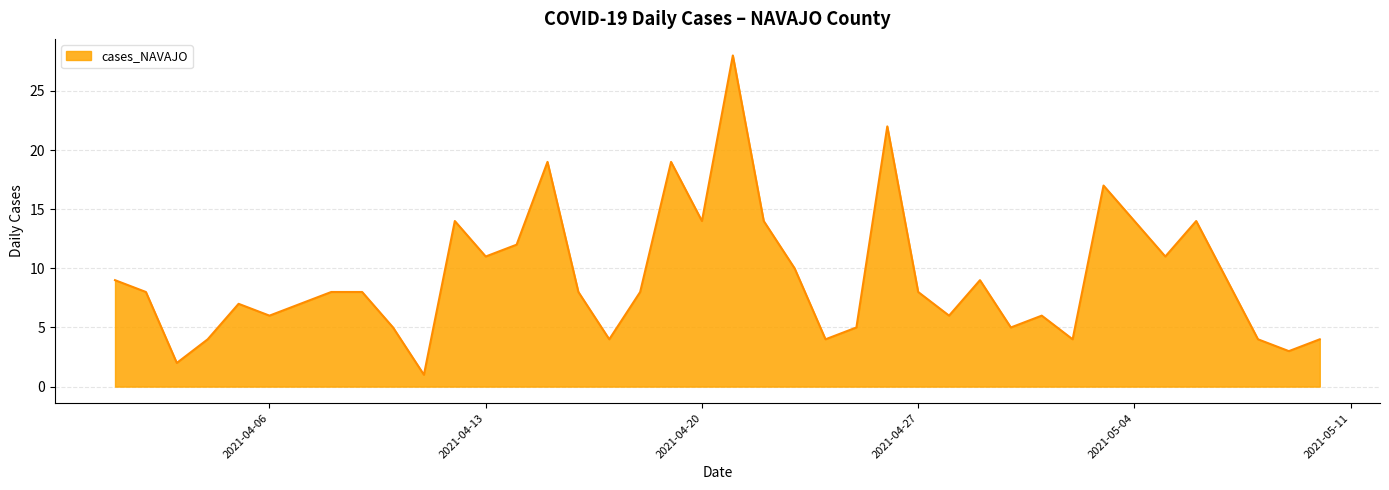

What is the difference between the maximum and minimum values?

27